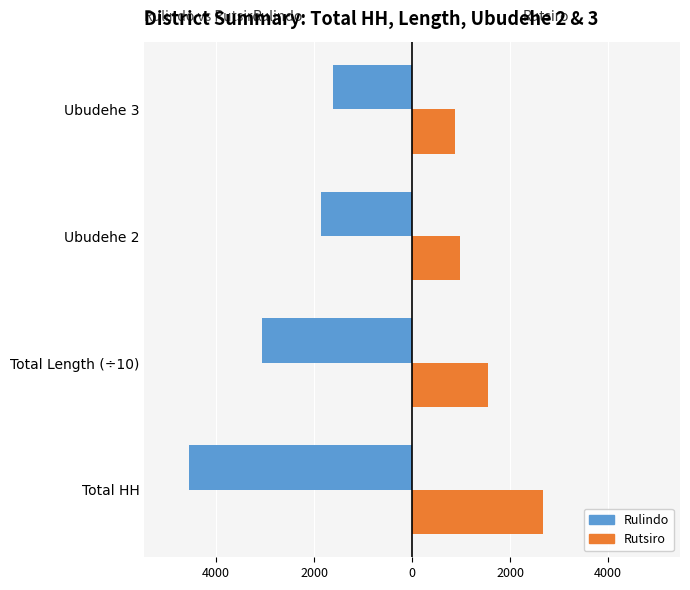

Reading left to right, what are all the values shown in this chart?

Rulindo: -4558.0	-3069.9	-1860.0	-1610.0
Rutsiro: 2670.0	1547.6	978.0	879.0